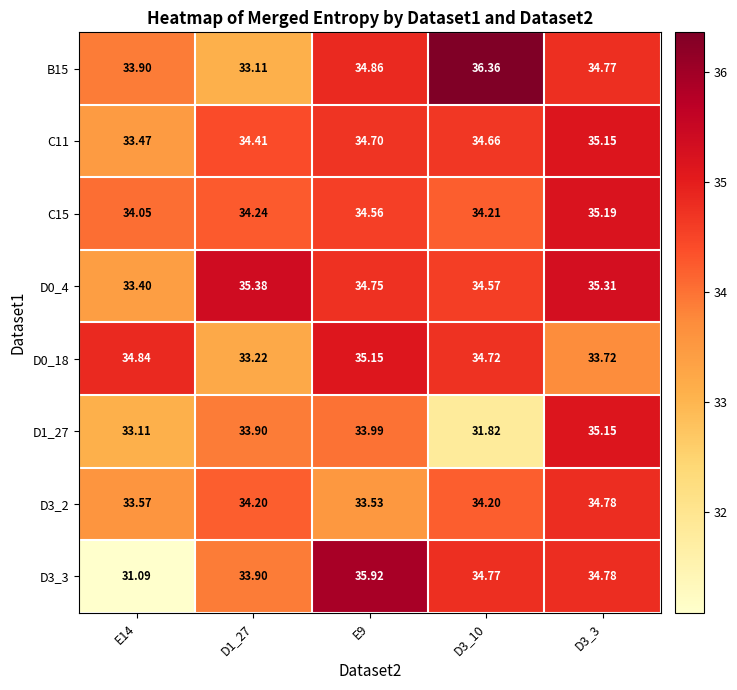

Which category has the highest value across all series?

D3_10